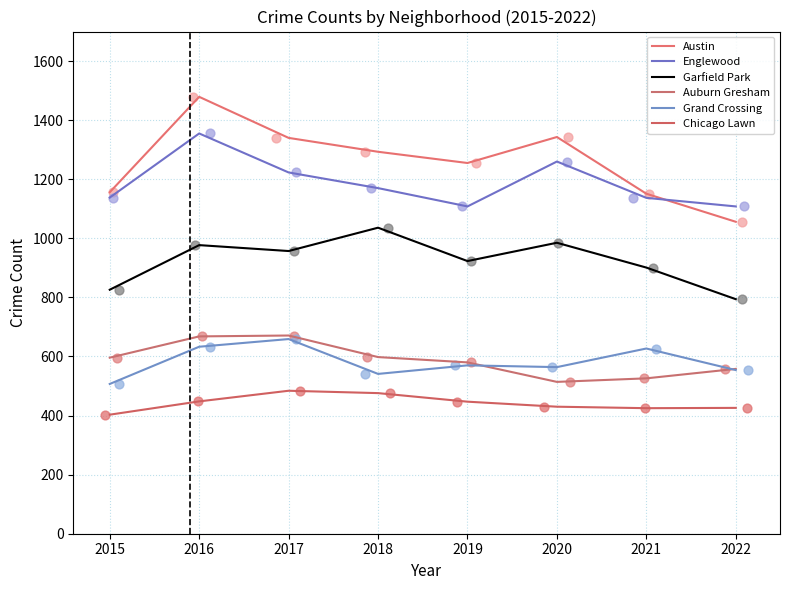

Which series contains the lowest Y value?

Chicago Lawn